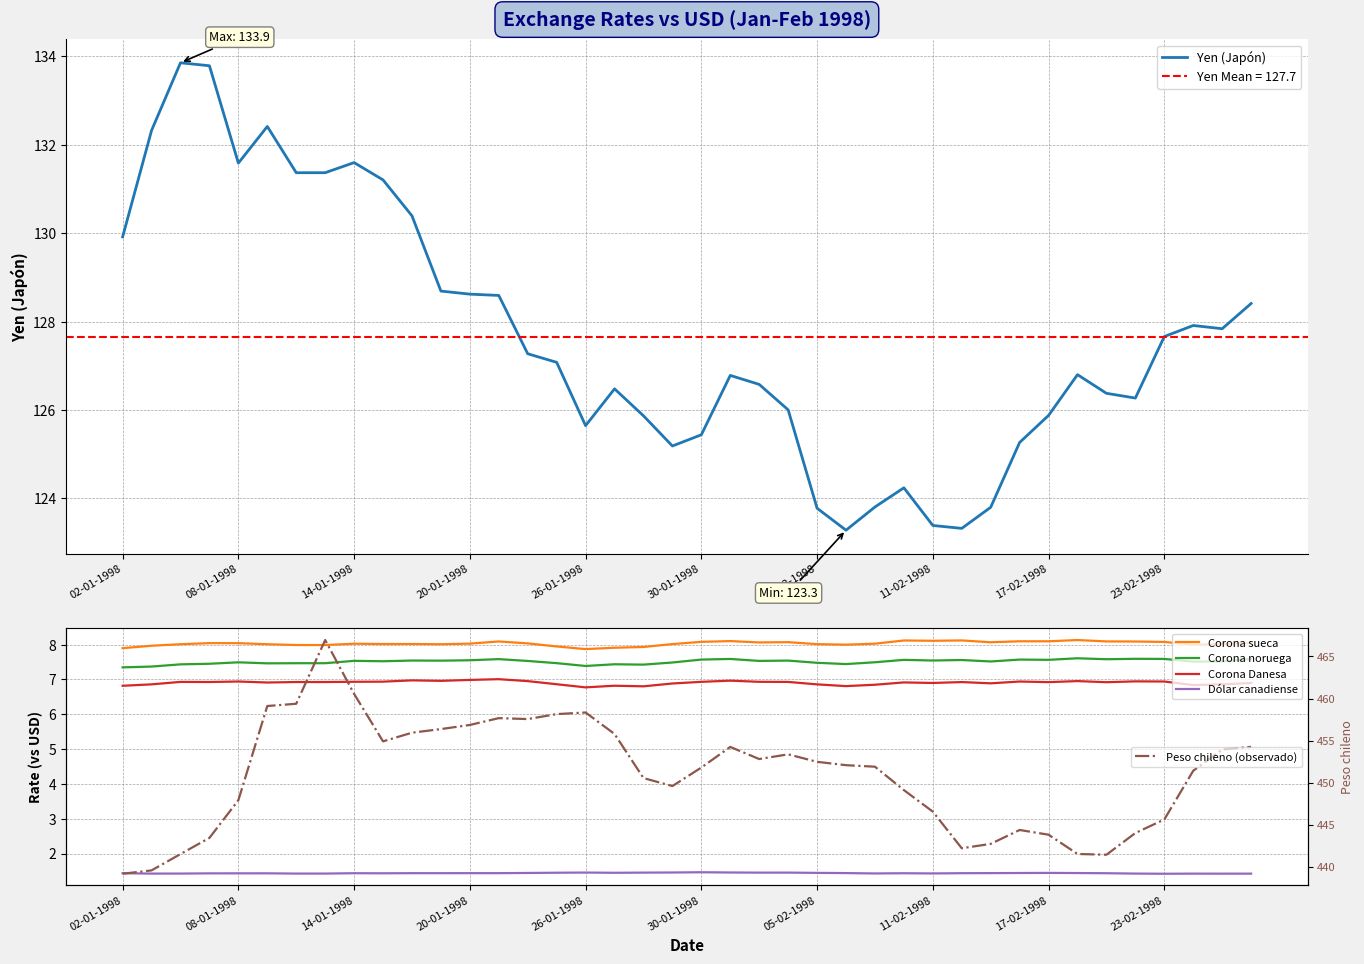

True or false: Yen (Japón) and Corona sueca cross at least once.

False